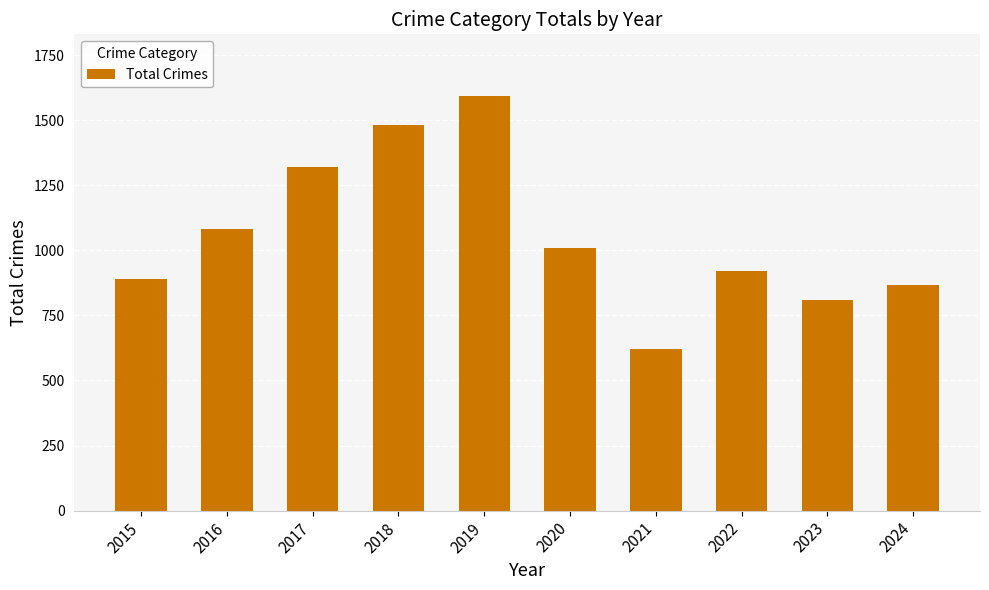

How many bars are there in total?

10